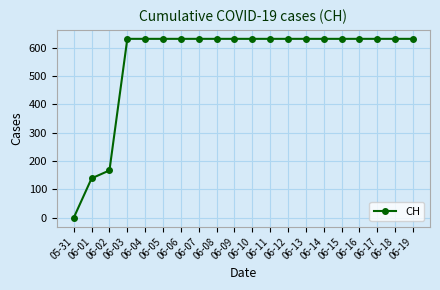

Which label corresponds to the smallest value in the chart?

05-31